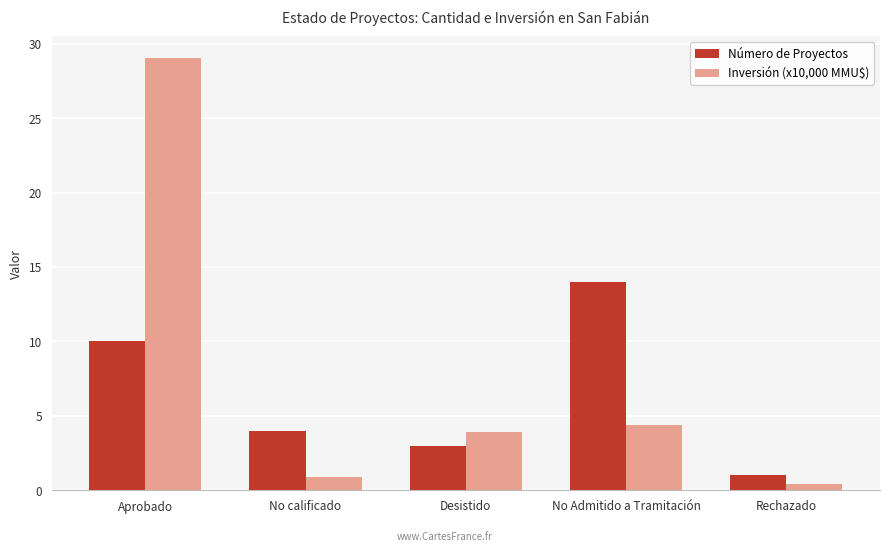

What is the maximum value shown in the chart?

29.1